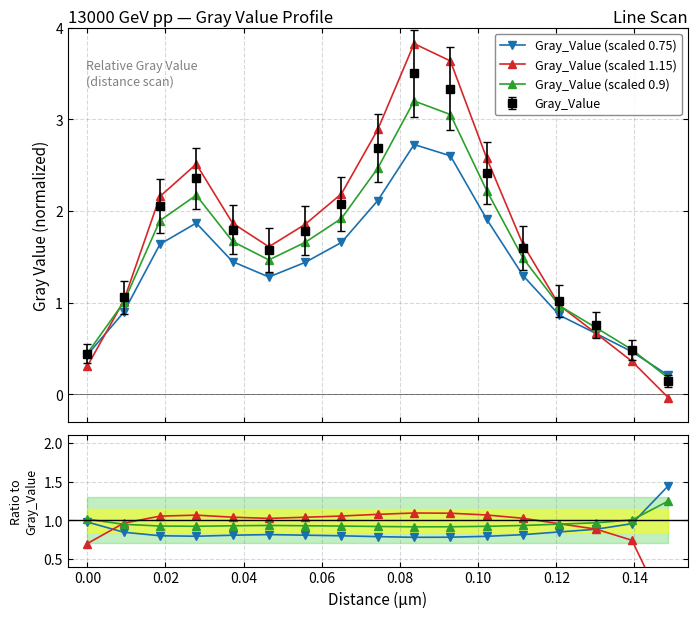

Which series has the largest total across all categories?

Gray_Value (scaled 1.15)